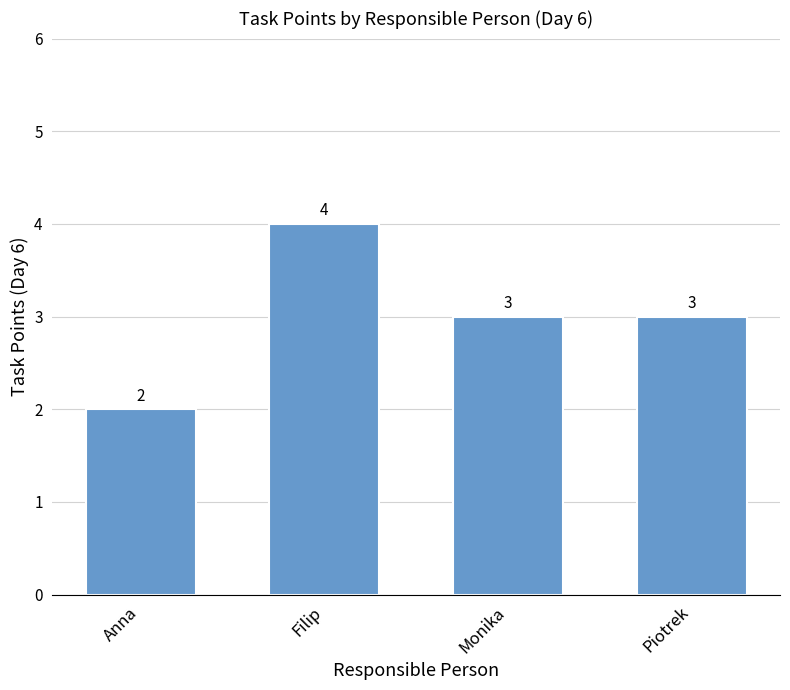

What is the value of the 1st bar from the left?

2